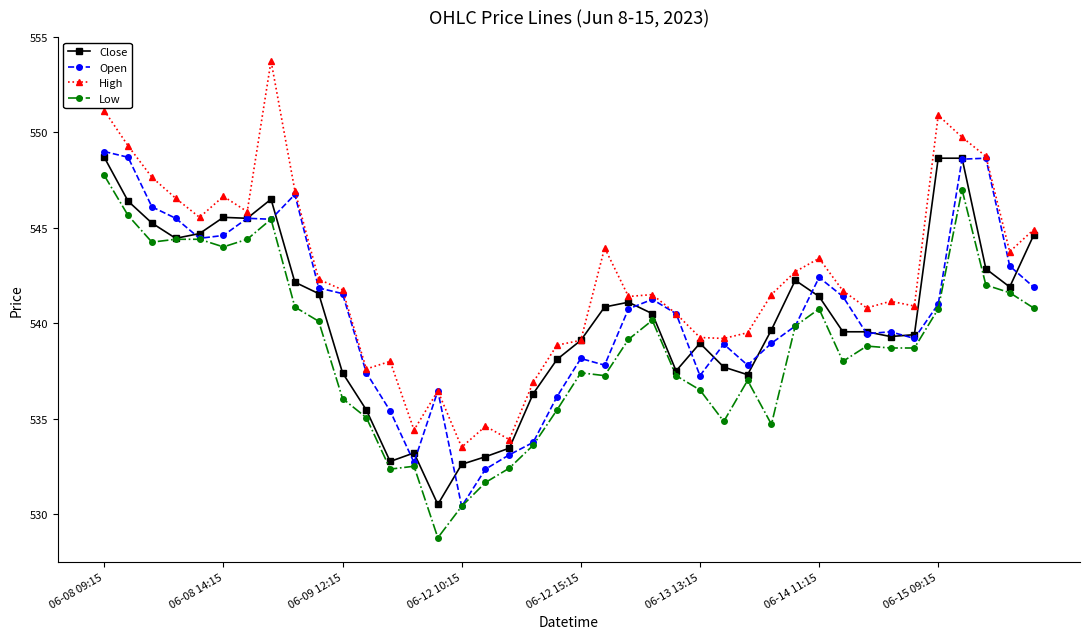

Does the chart have visible grid lines?

No